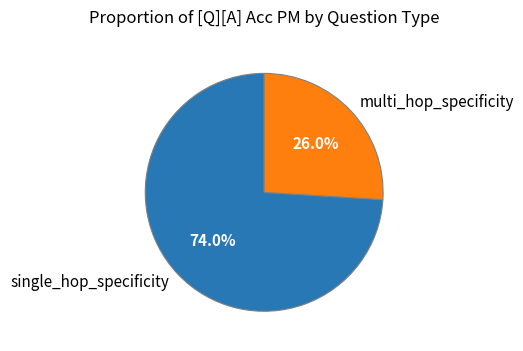

Which has a higher value, multi_hop_specificity or single_hop_specificity?

single_hop_specificity